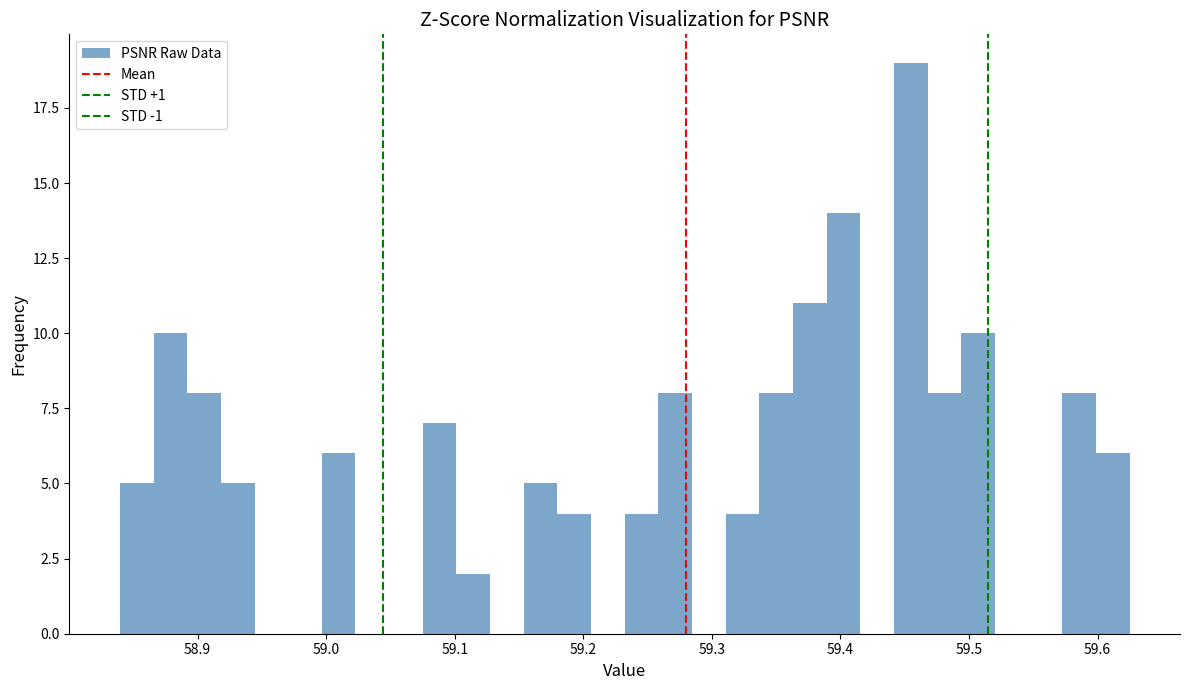

Read against the x-axis, roughly where is the centre of the tallest bar?

59.45